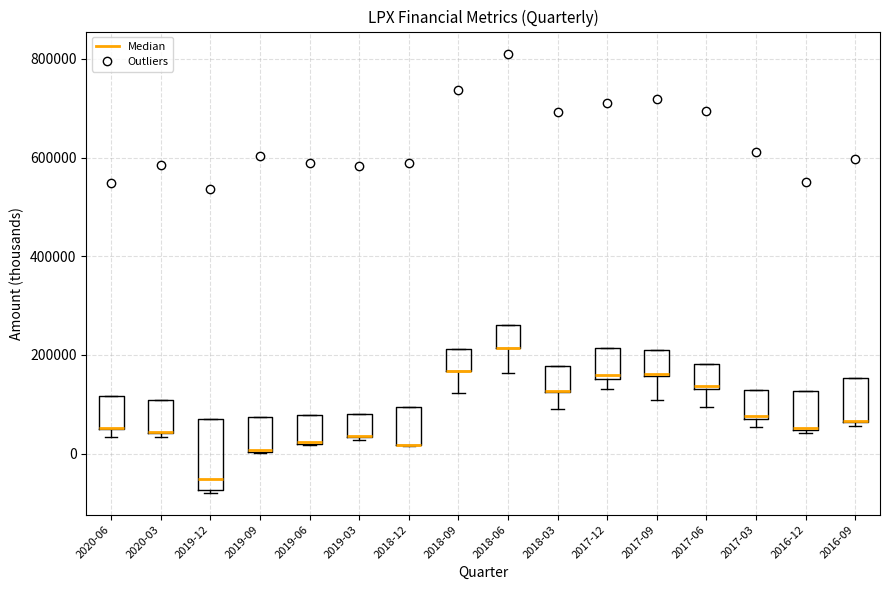

Which box is the tallest, from its lower edge to its upper edge?

2019-12